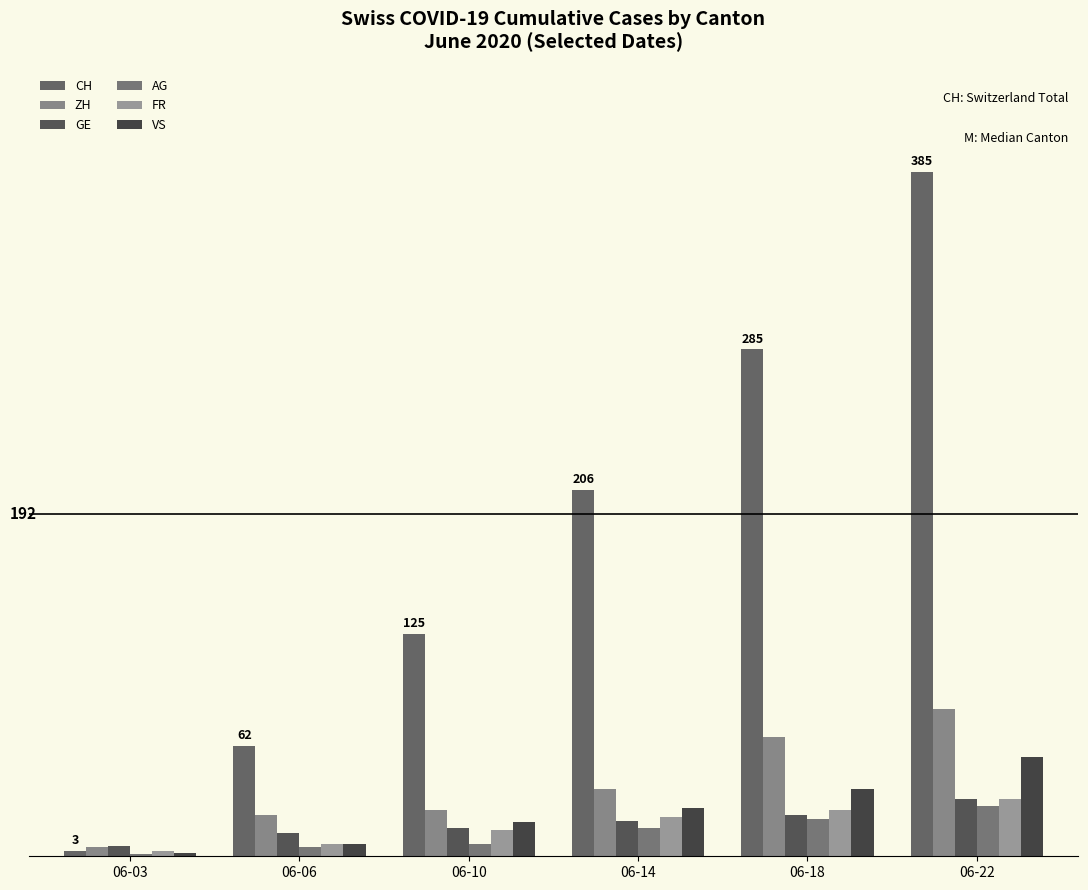

Are the bars horizontal?

No